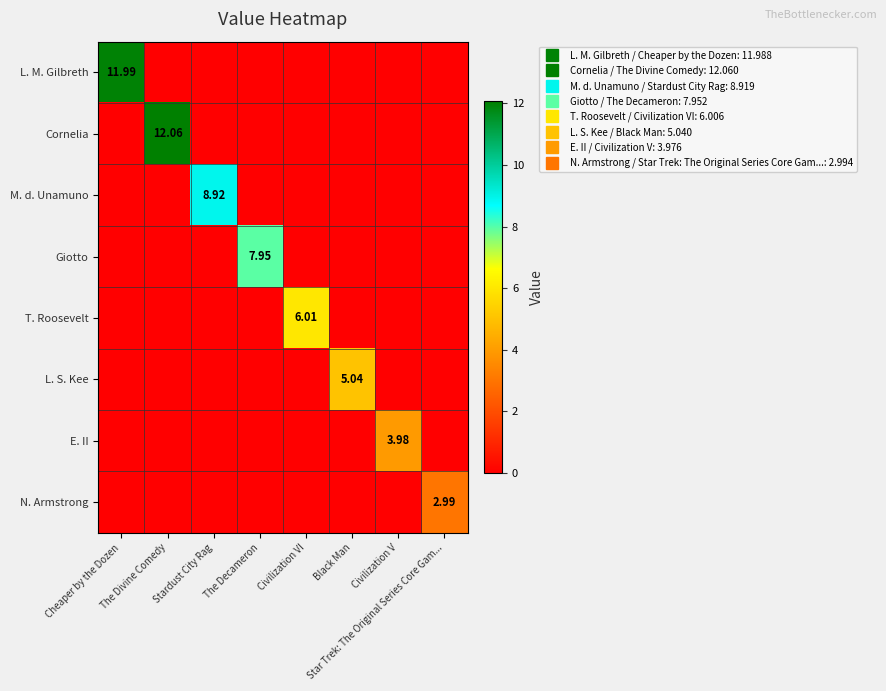

The value of Giotto at The Divine Comedy is 0.0. True or false?

True